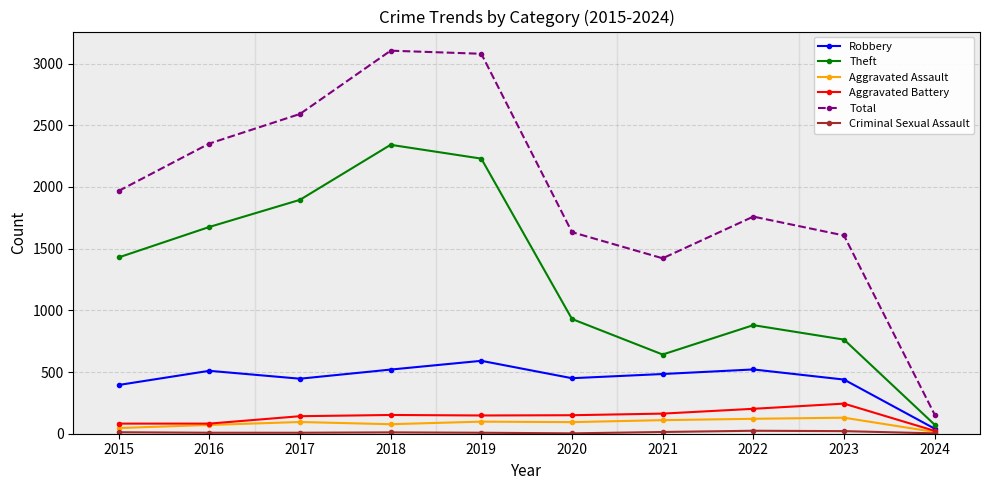

True or false: Total and Aggravated Assault cross at least once.

False